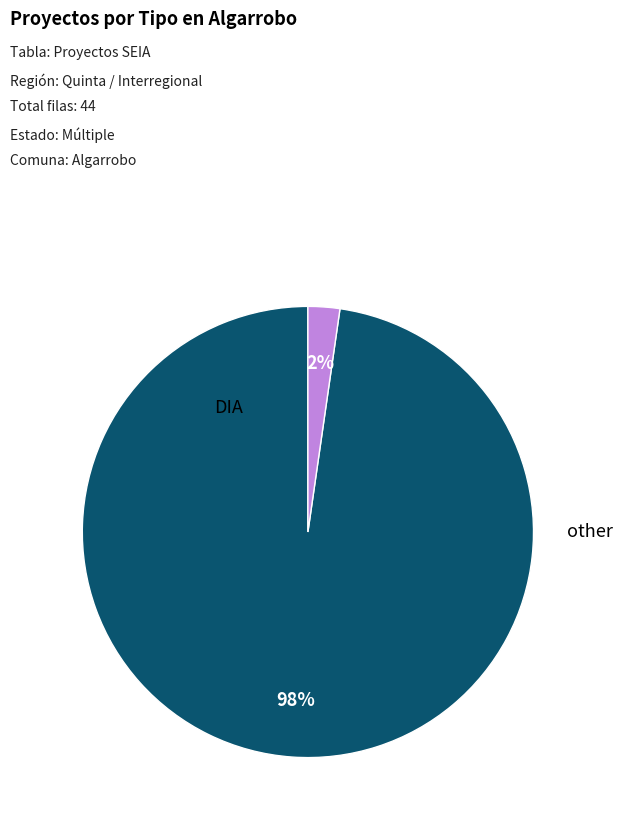

Is there any slice that represents more than half of the pie?

Yes